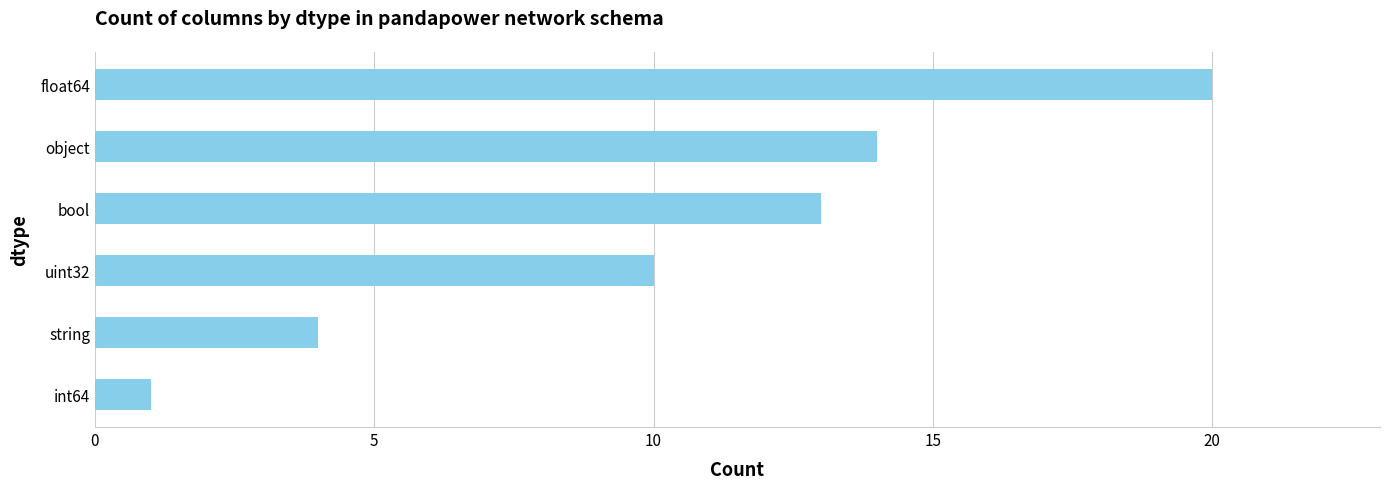

At which label is the value closest to 10?

uint32